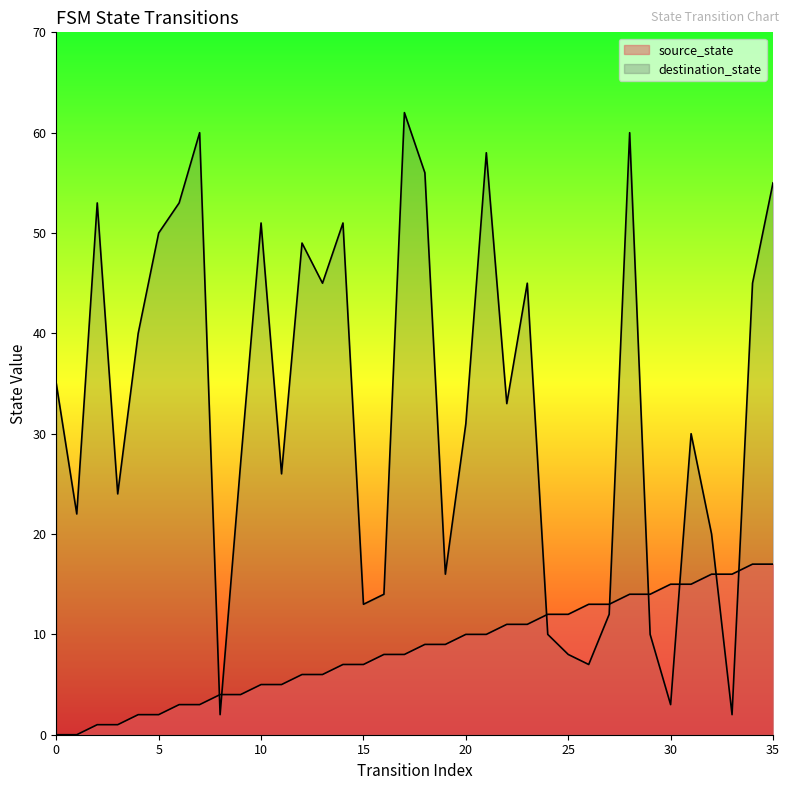

What are all the series names shown in the legend?

source_state, destination_state